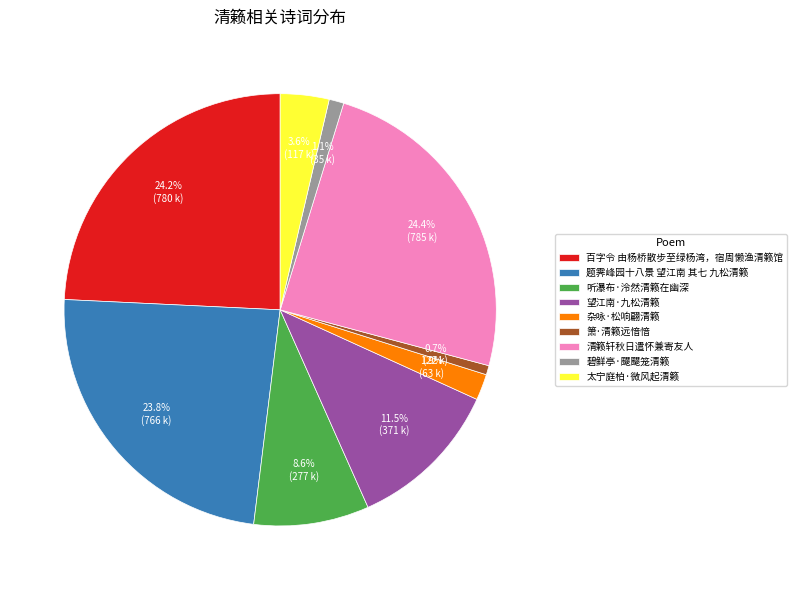

Is it true that 杂咏·松响翩清籁 is 13% of the pie?

False